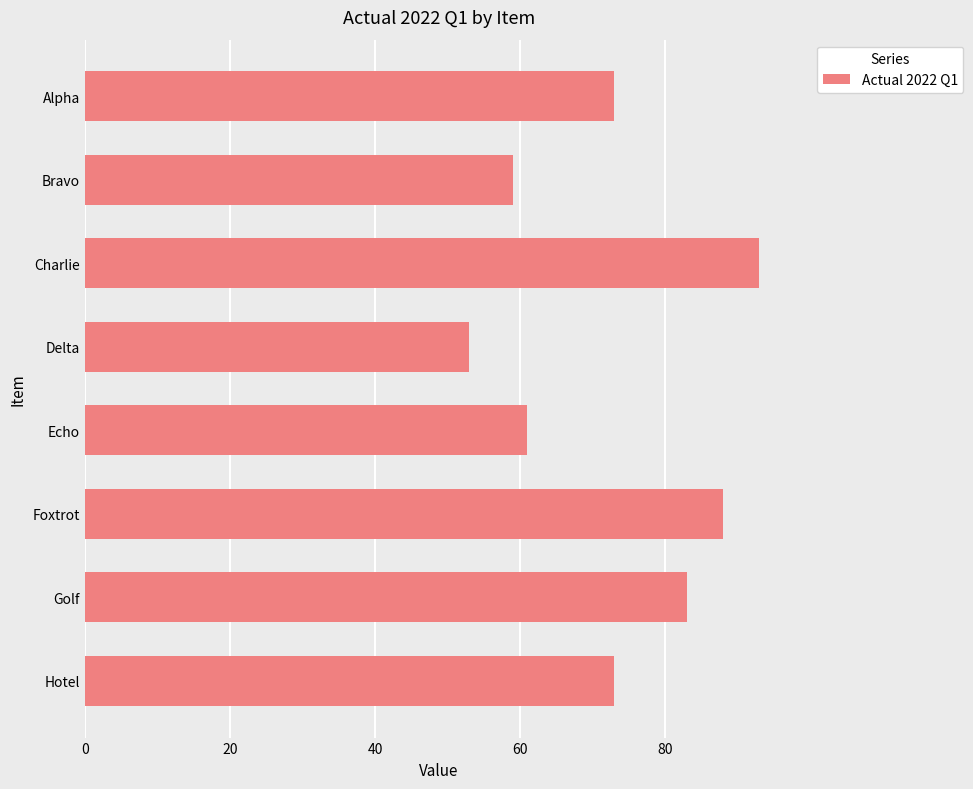

What is the difference between the second highest and second lowest values?

29